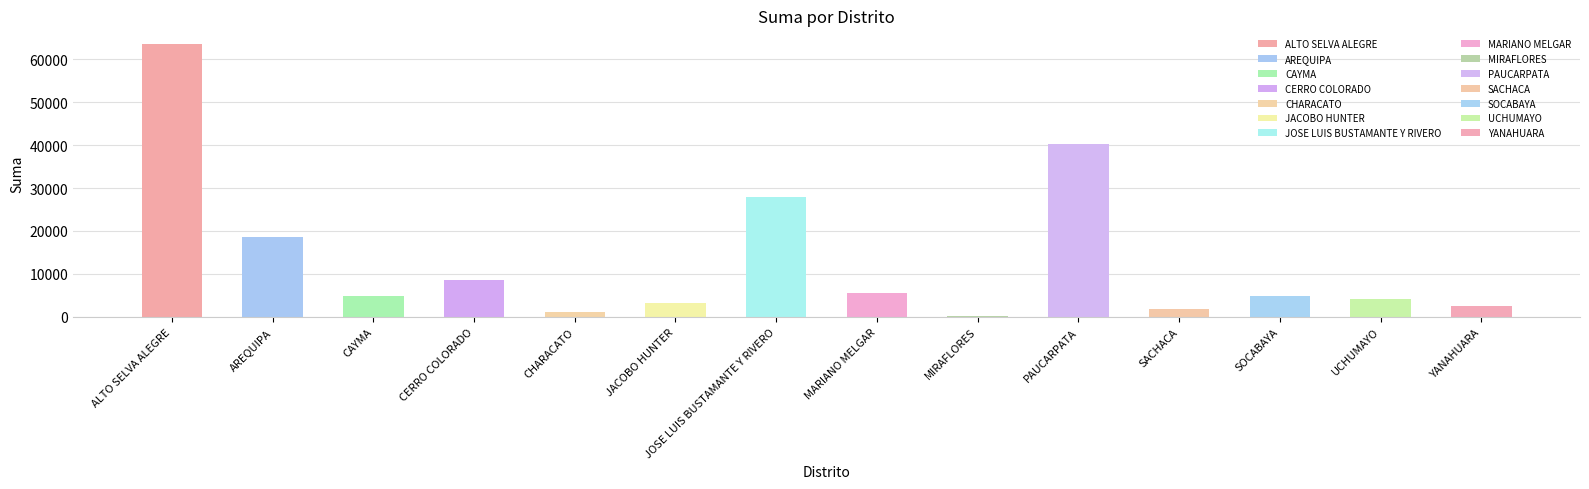

What is the average value?

13371.6